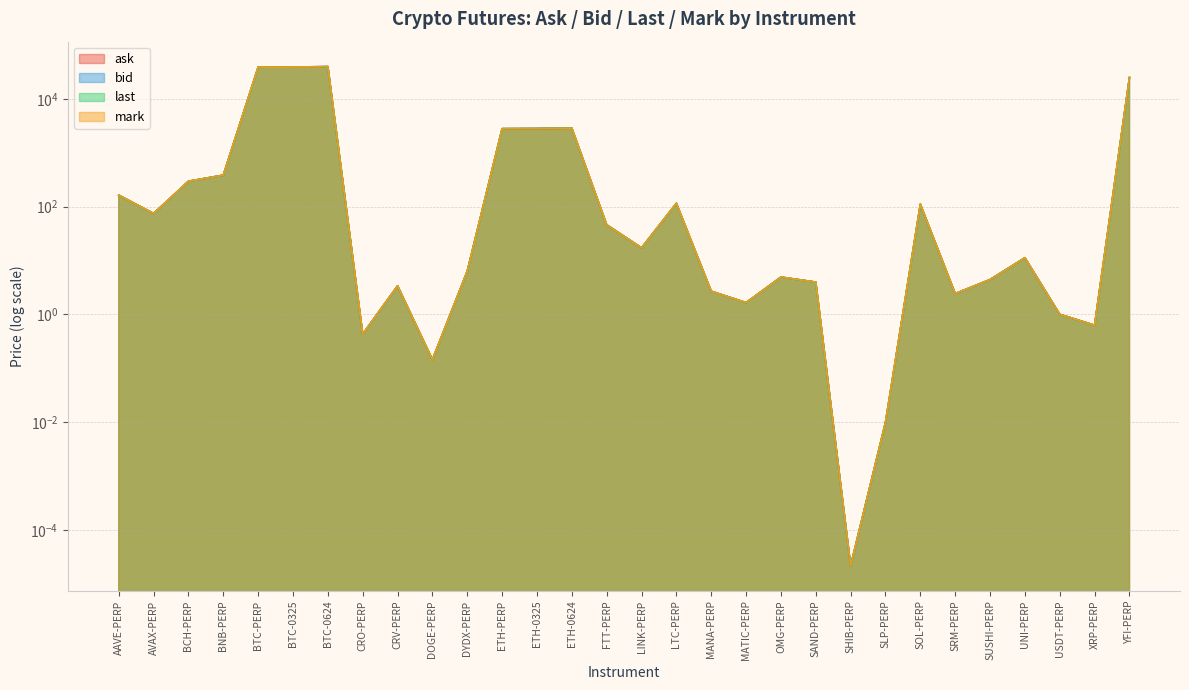

What is the label of the 28th point from the right?

BCH-PERP